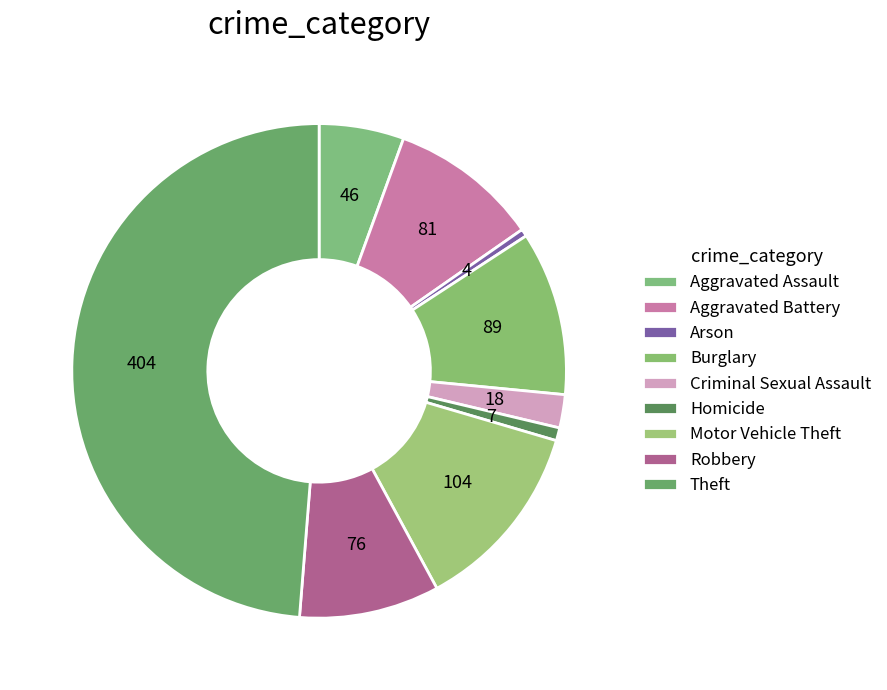

Which has a higher value, Aggravated Assault or Theft?

Theft